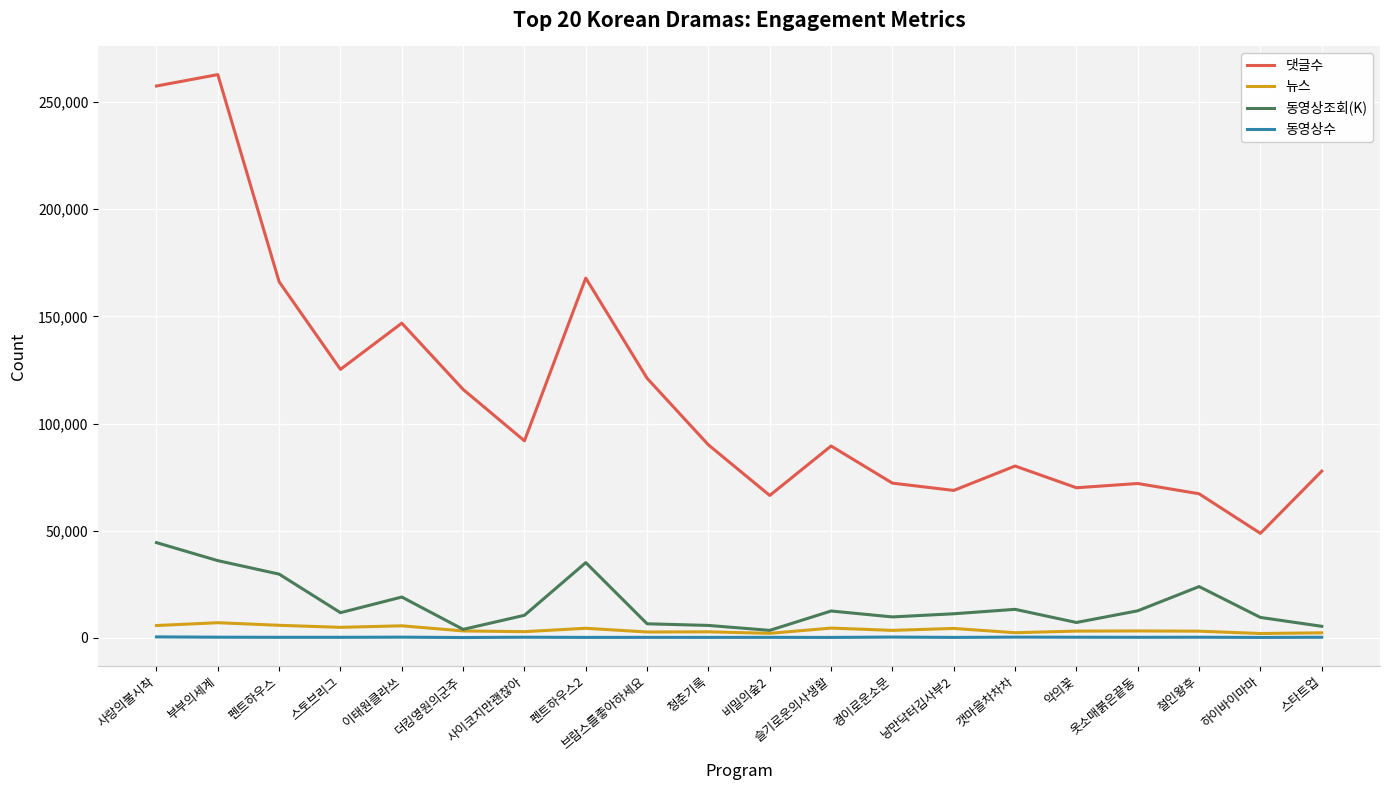

Which series has the largest total across all categories?

댓글수